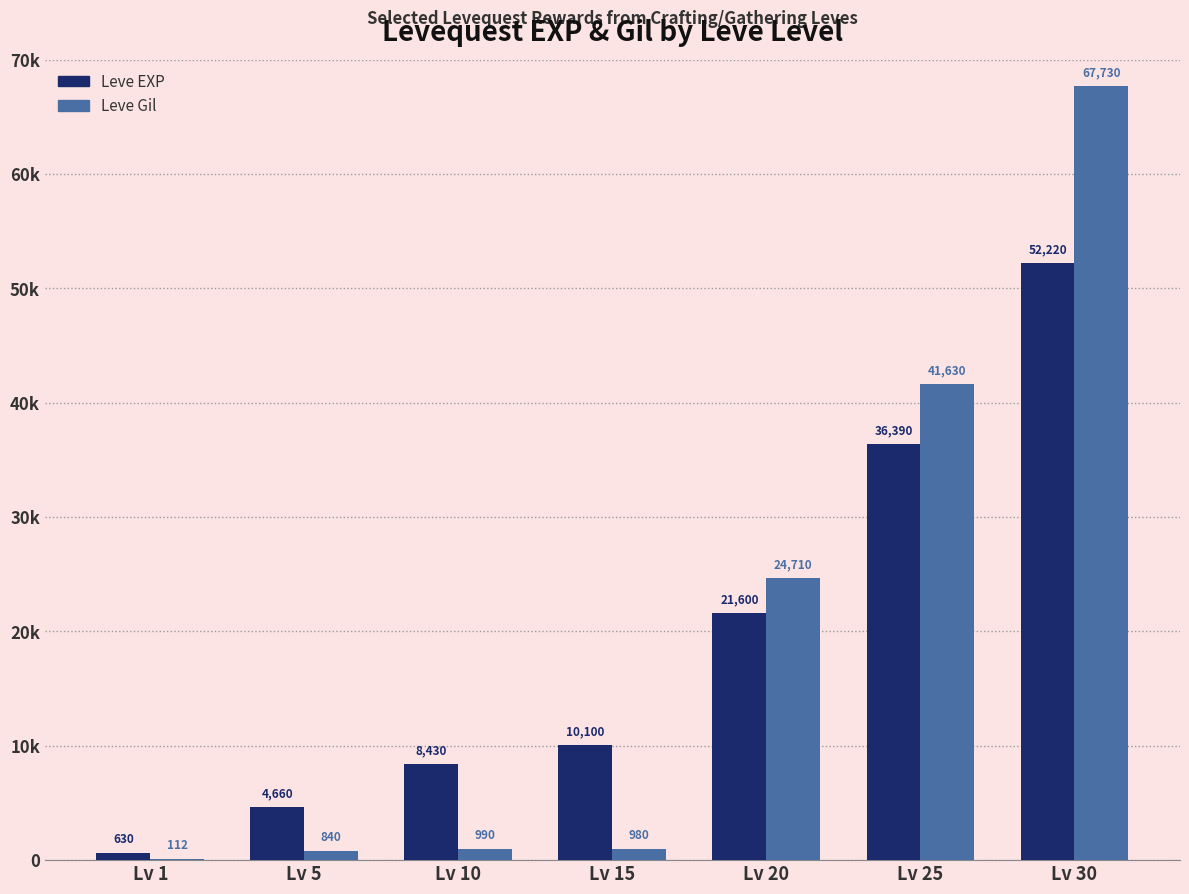

Which category has the highest value across all series?

Lv 30